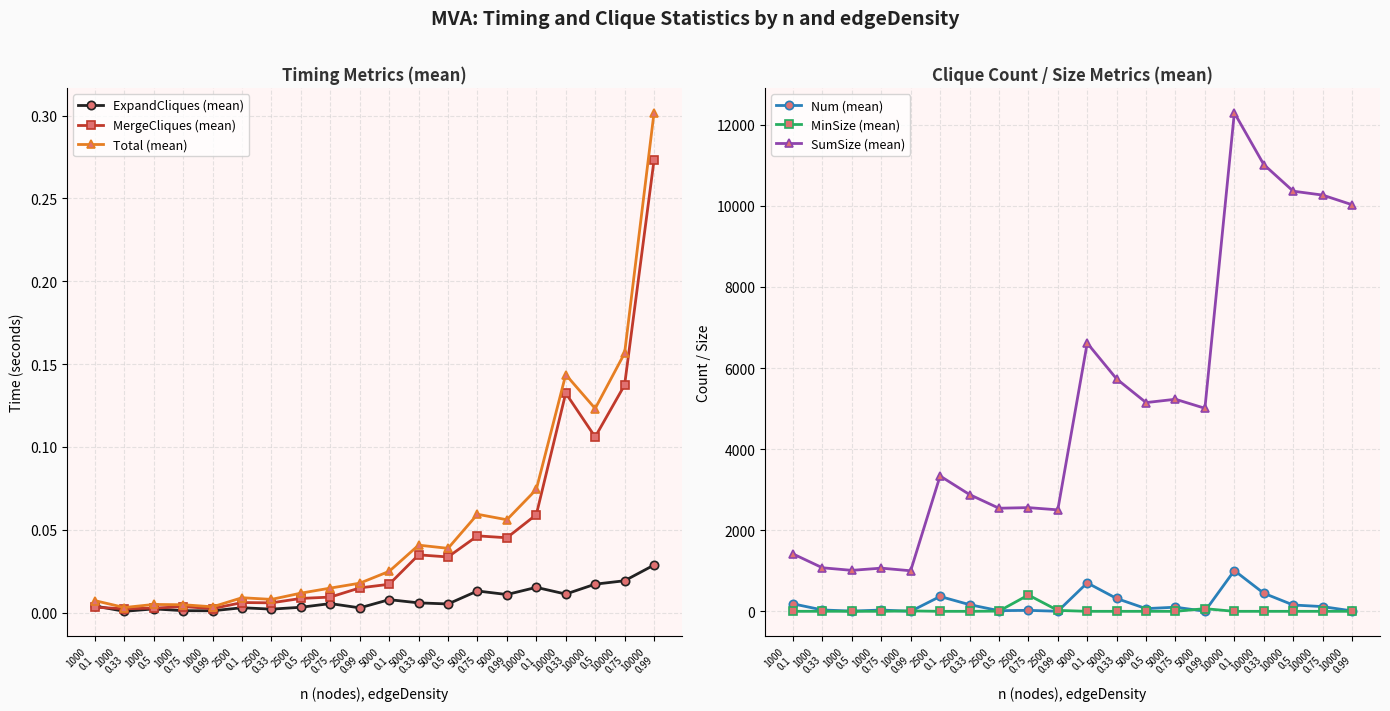

True or false: SumSize (mean) and Total (mean) intersect in this chart.

False